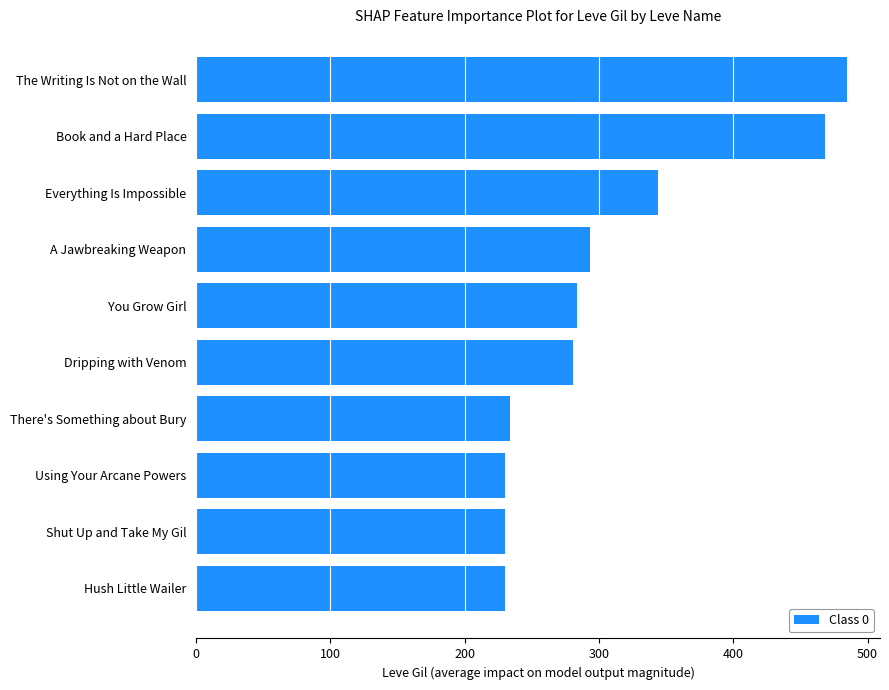

What is the average value?

308